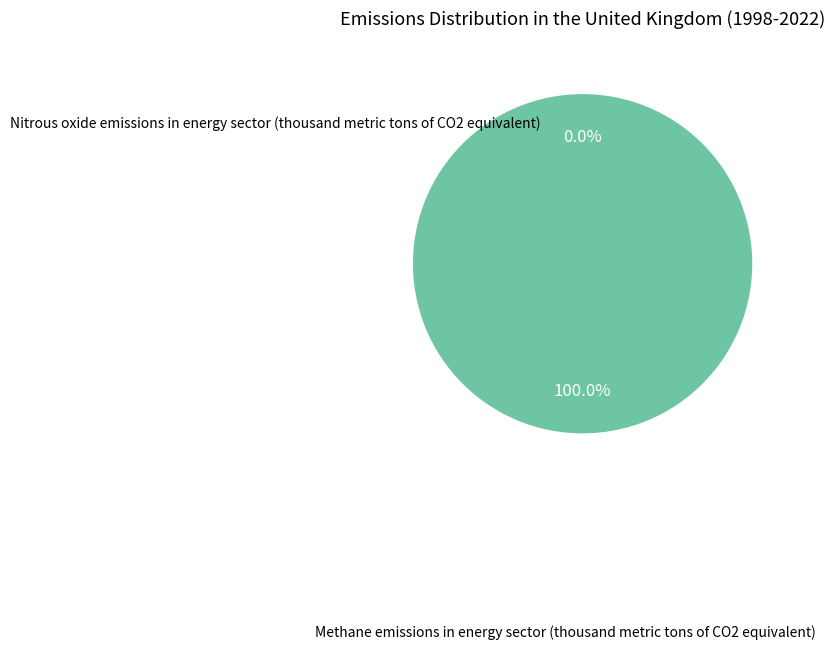

To the nearest percent, what is the difference between the largest and smallest slice percentages?

100%